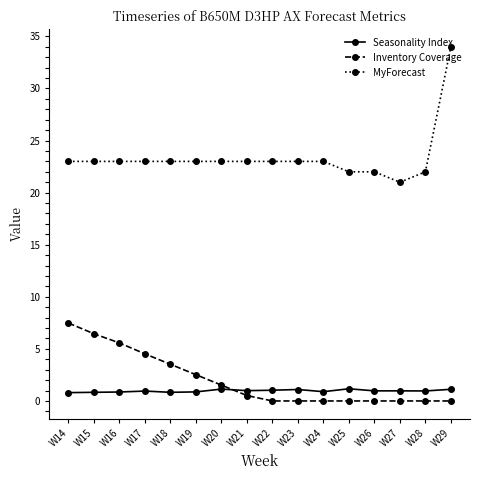

True or false: Inventory Coverage and Seasonality Index cross at least once.

True